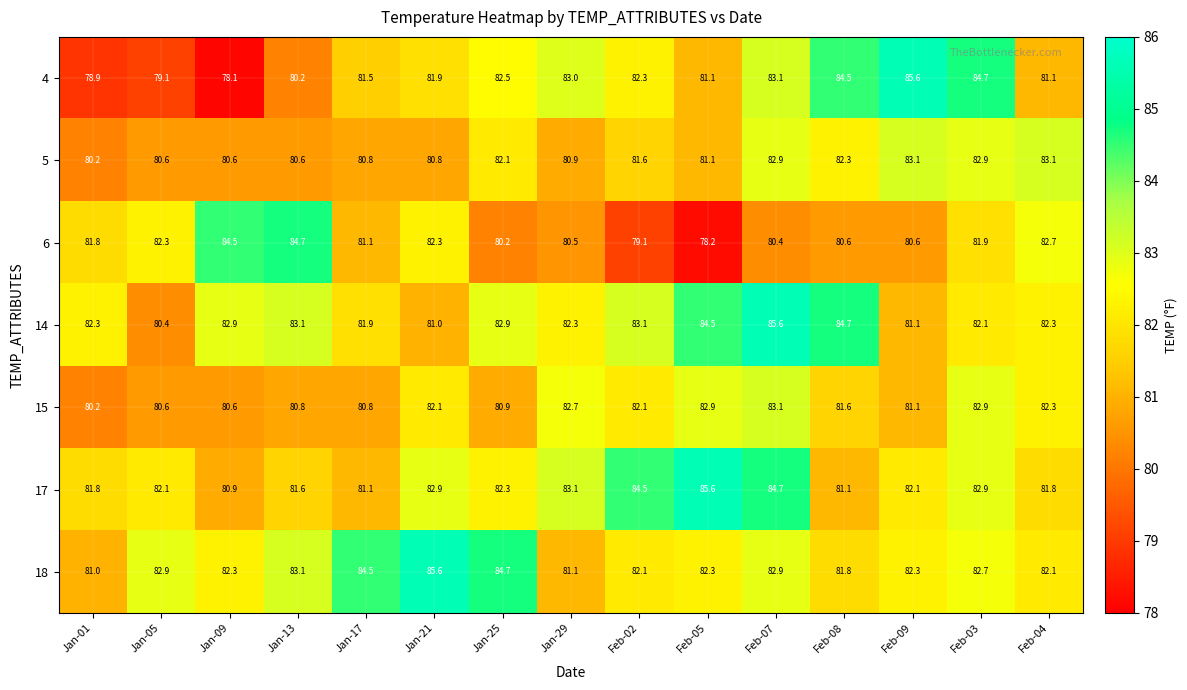

Read the 17 value at Jan-21.

82.9